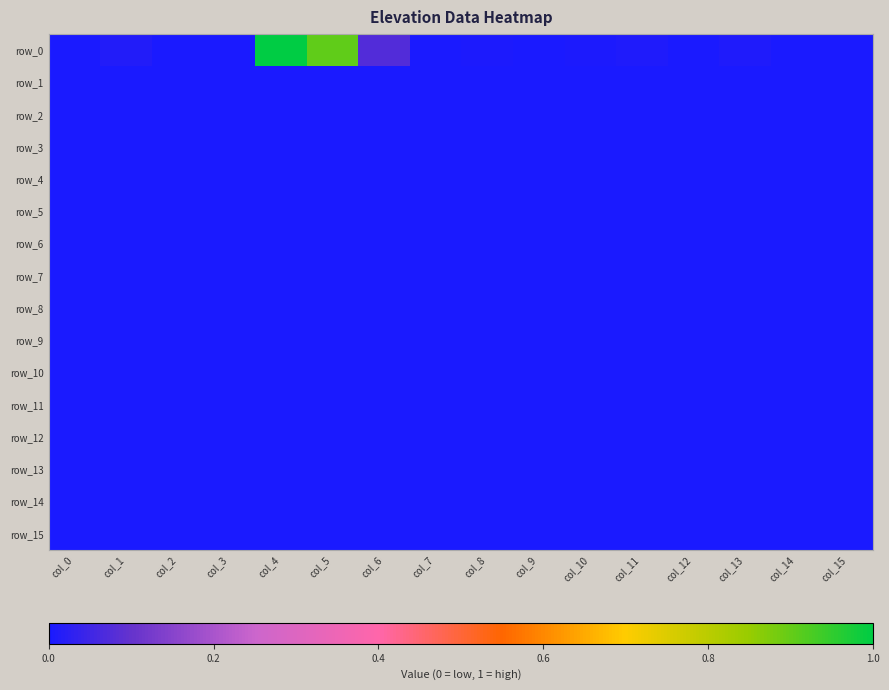

How many series are shown in this chart?

16